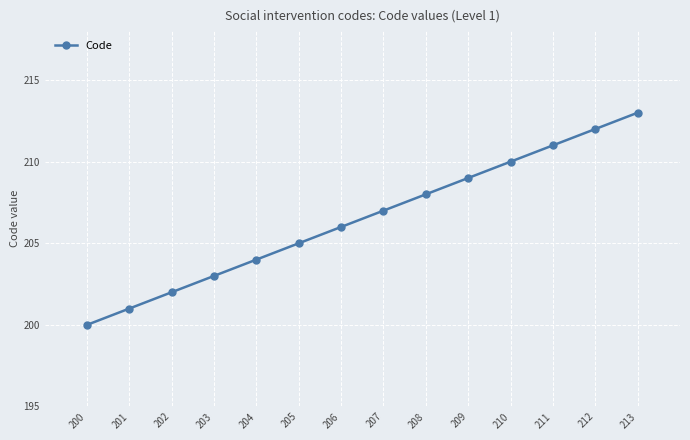

What is the sum of all values?

2891